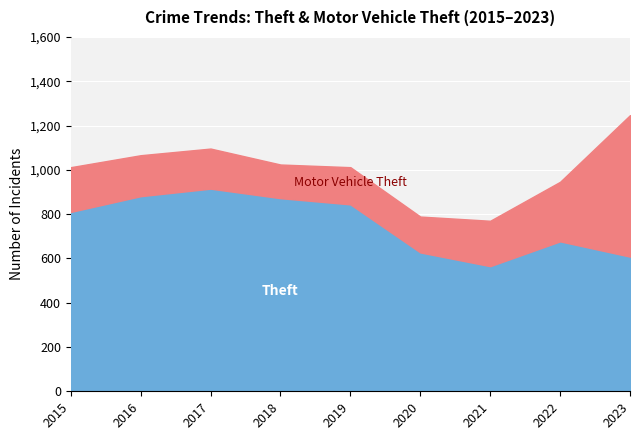

The value of Motor Vehicle Theft at 2023 is 639. True or false?

True